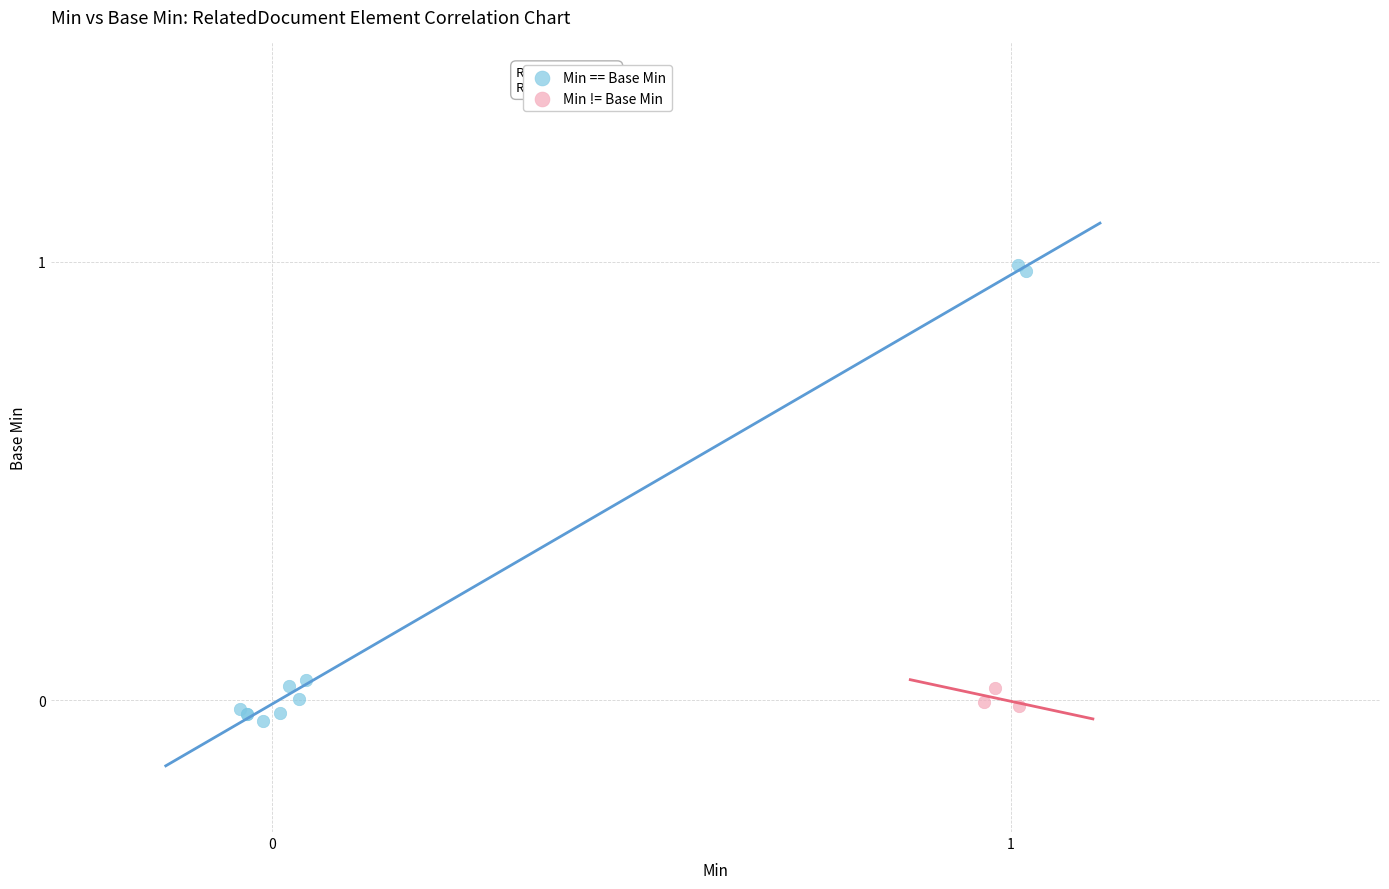

Which series contains the highest Y value?

Min == Base Min